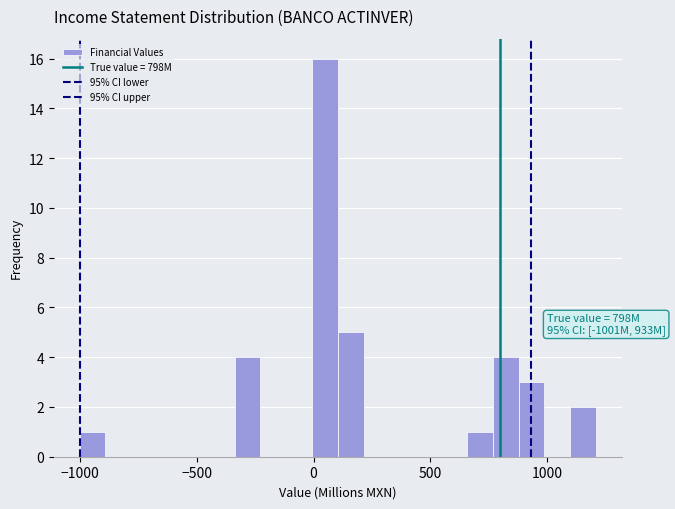

Read against the x-axis, roughly where is the centre of the tallest bar?

50